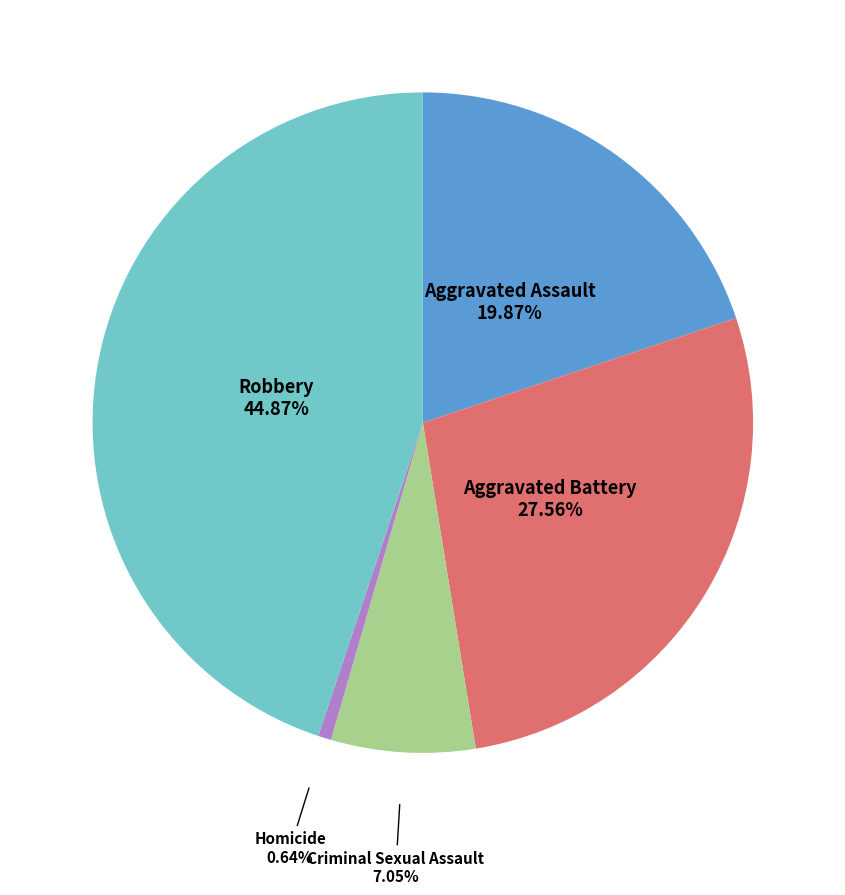

Is there any slice that represents more than half of the pie?

No